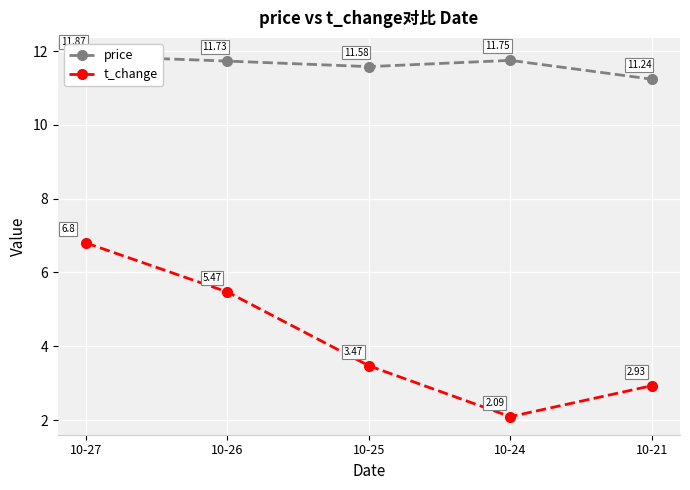

Which category has the highest value across all series?

10-27